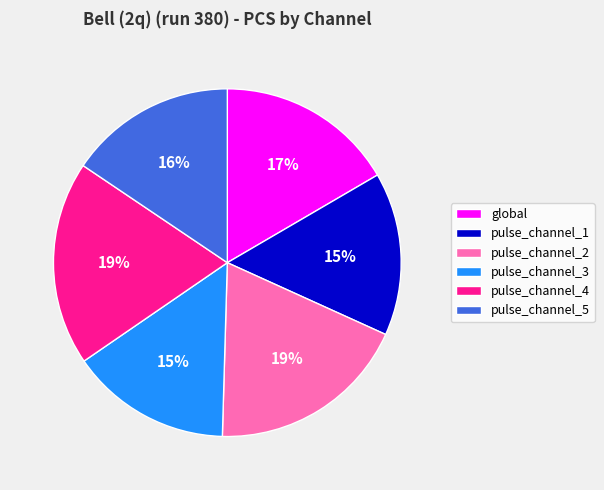

Is pulse_channel_4 the majority of the pie?

No